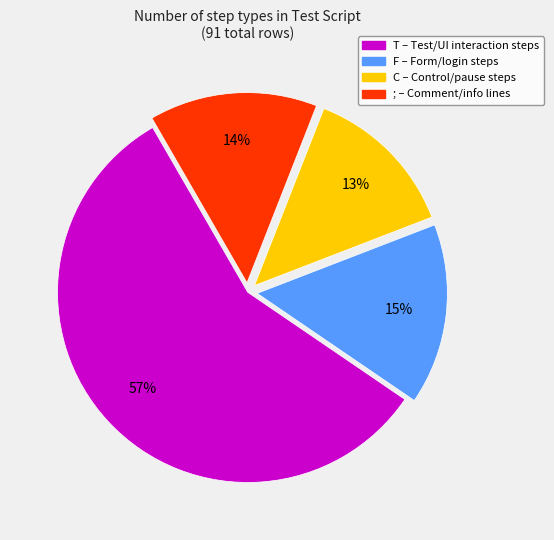

Is there any slice that represents more than half of the pie?

Yes